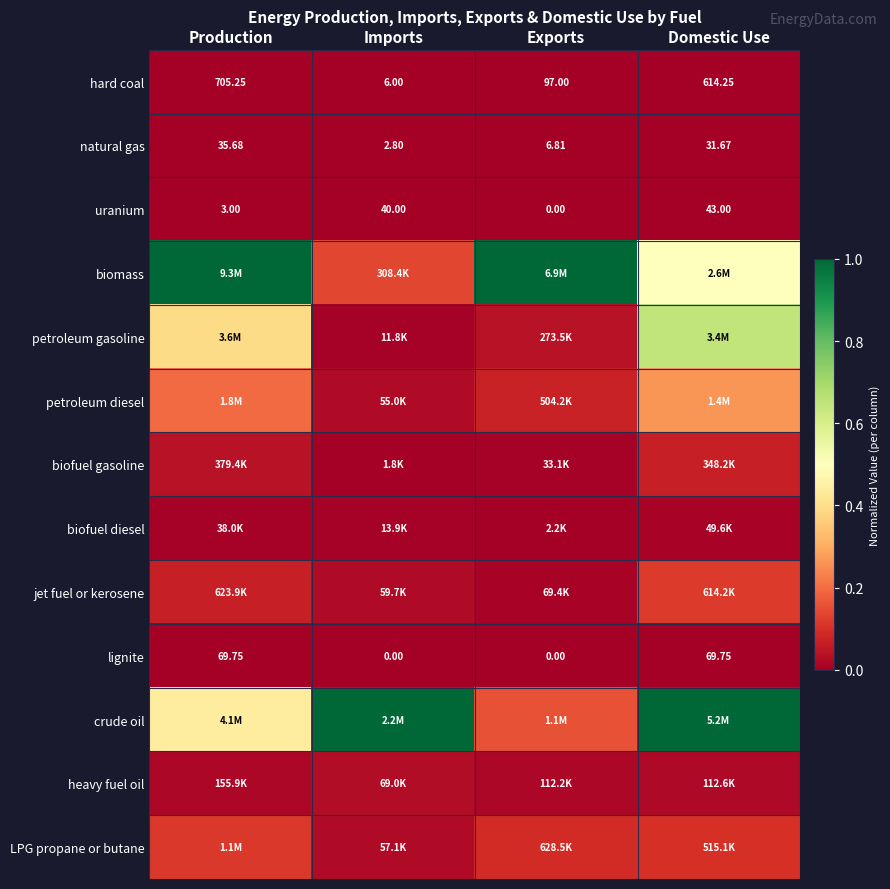

Rank the categories by hard coal value from highest to lowest.

Production, Domestic Use, Exports, Imports